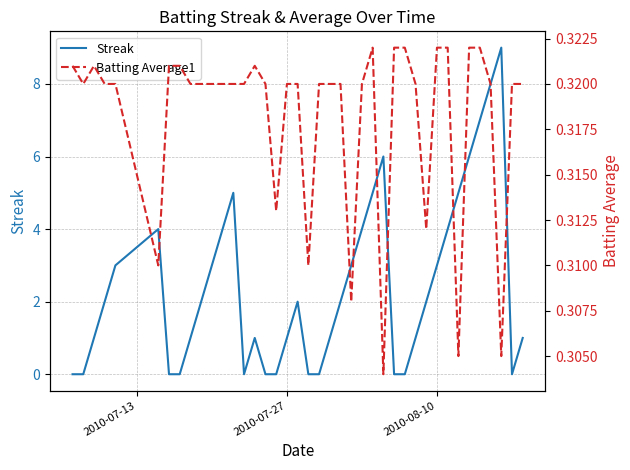

How many lines are shown in the chart?

2